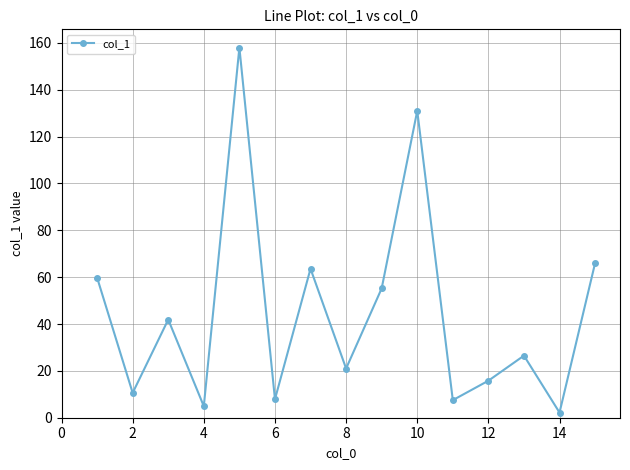

What is the greatest value displayed?

158.0